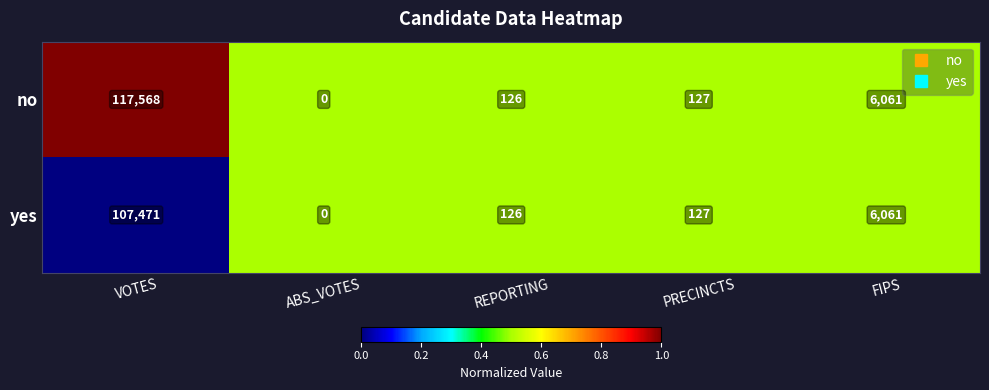

How many positive values does the yes series have?

4